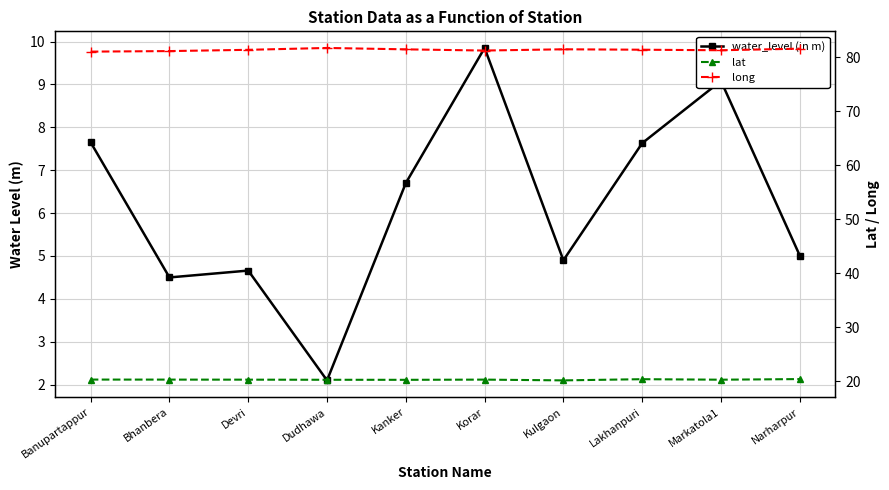

How many data points in water_level (in m) are less than 6?

5